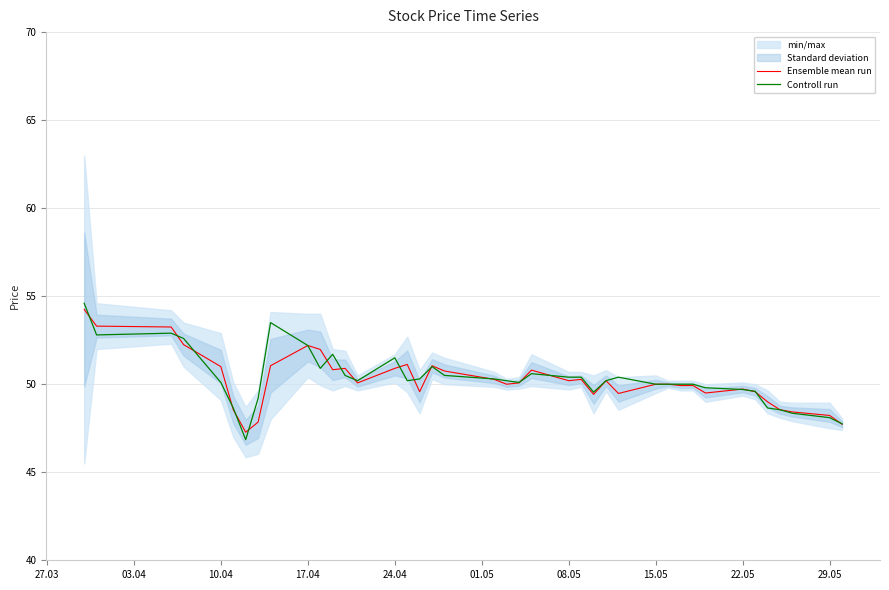

In Controll run, how many points are lower than both neighbors (excluding endpoints)?

7